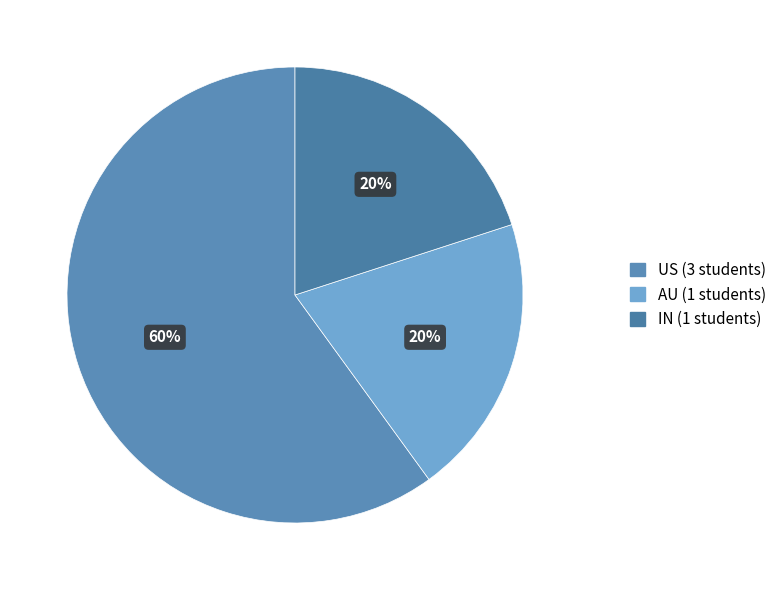

How many slices are in this pie chart?

3